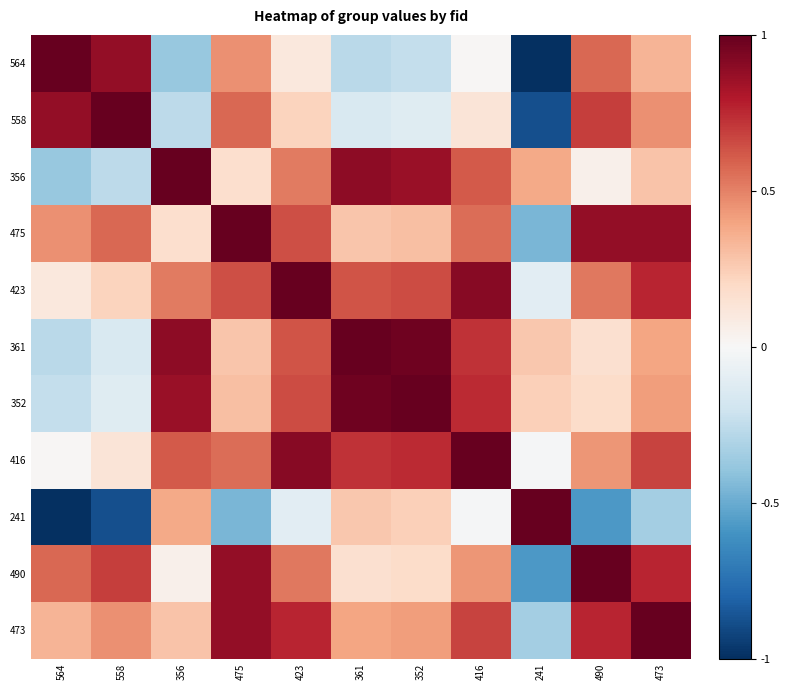

Which category has the highest value across all series?

564